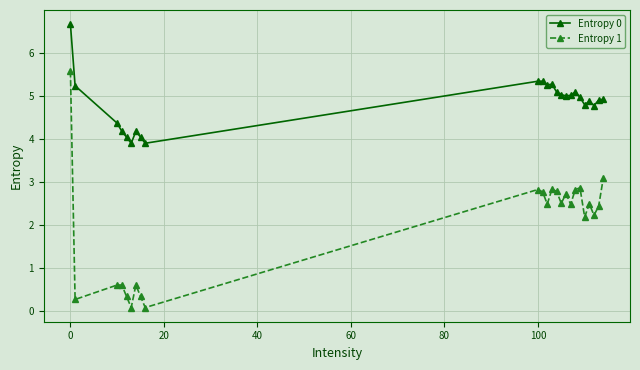

Rank the series by their average value, from highest to lowest.

Entropy 0, Entropy 1